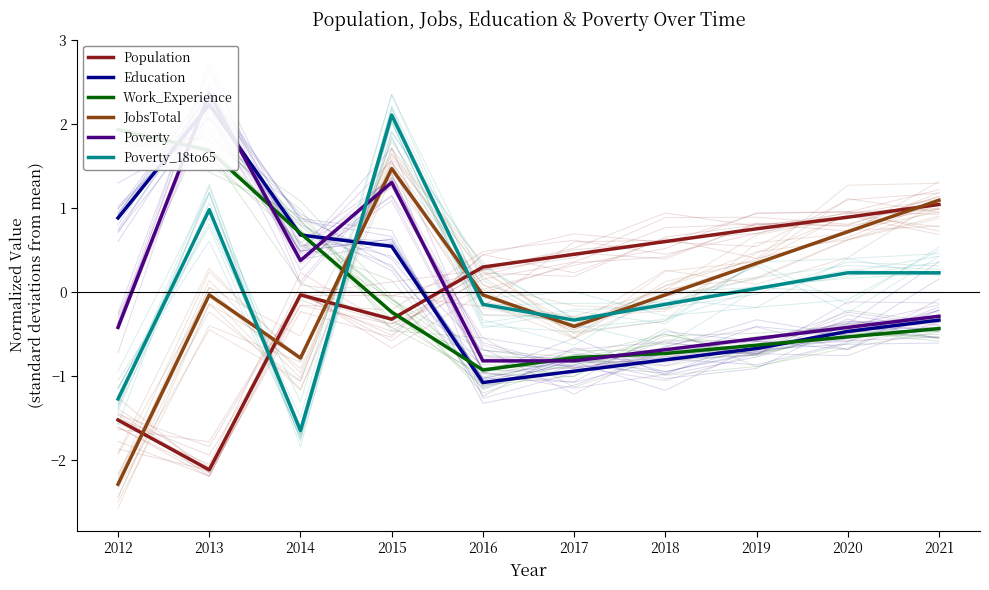

What is the minimum value for Work_Experience?

-0.9